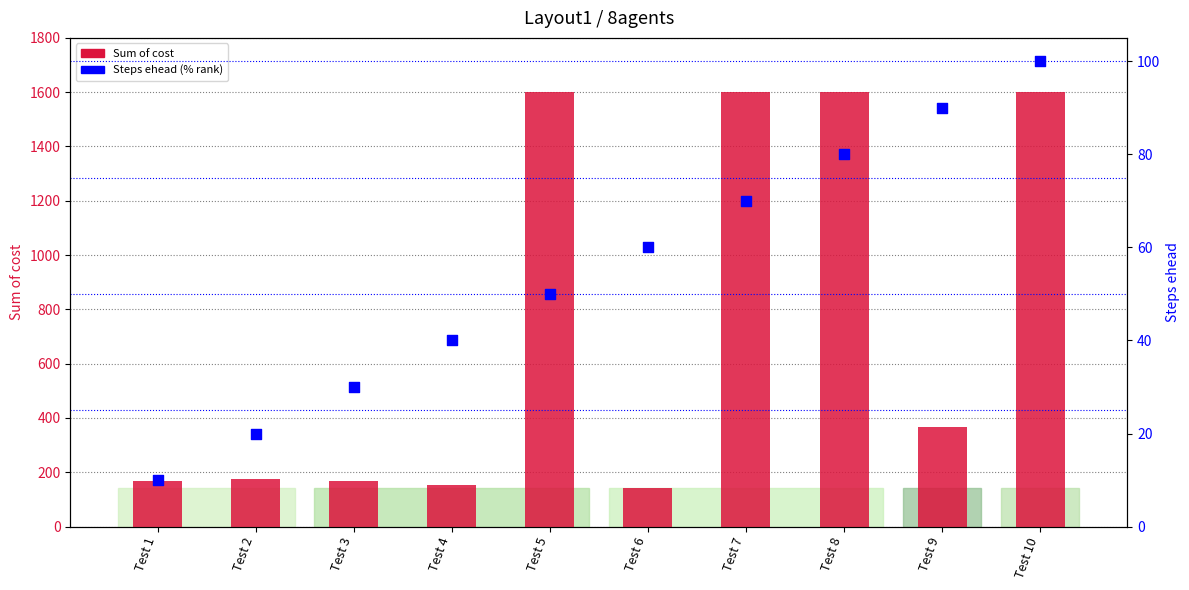

What are all the series names shown in the legend?

Sum of cost, Steps ehead (% rank)